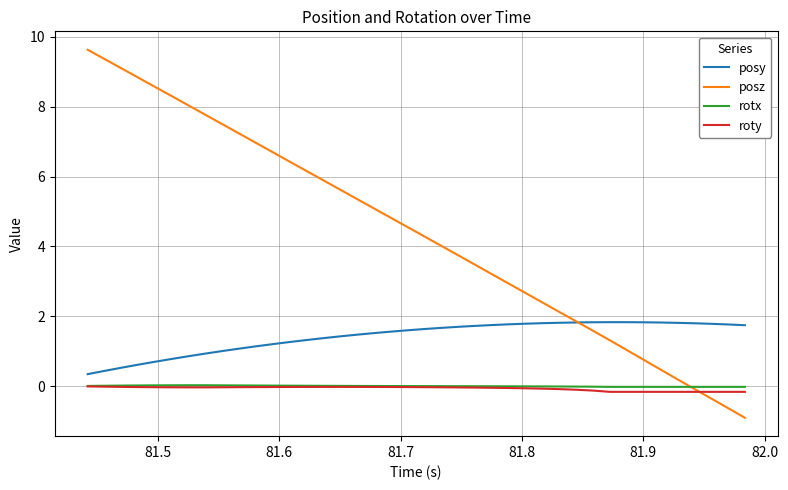

Which series has the largest total across all categories?

posz